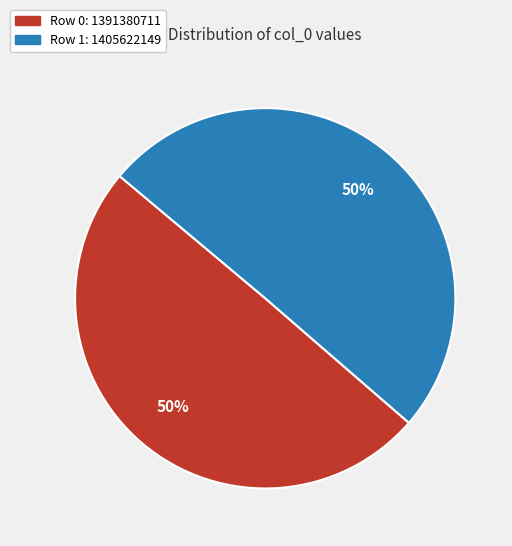

Do Row 1: 1405622149 and Row 0: 1391380711 together represent more than half of the pie?

Yes